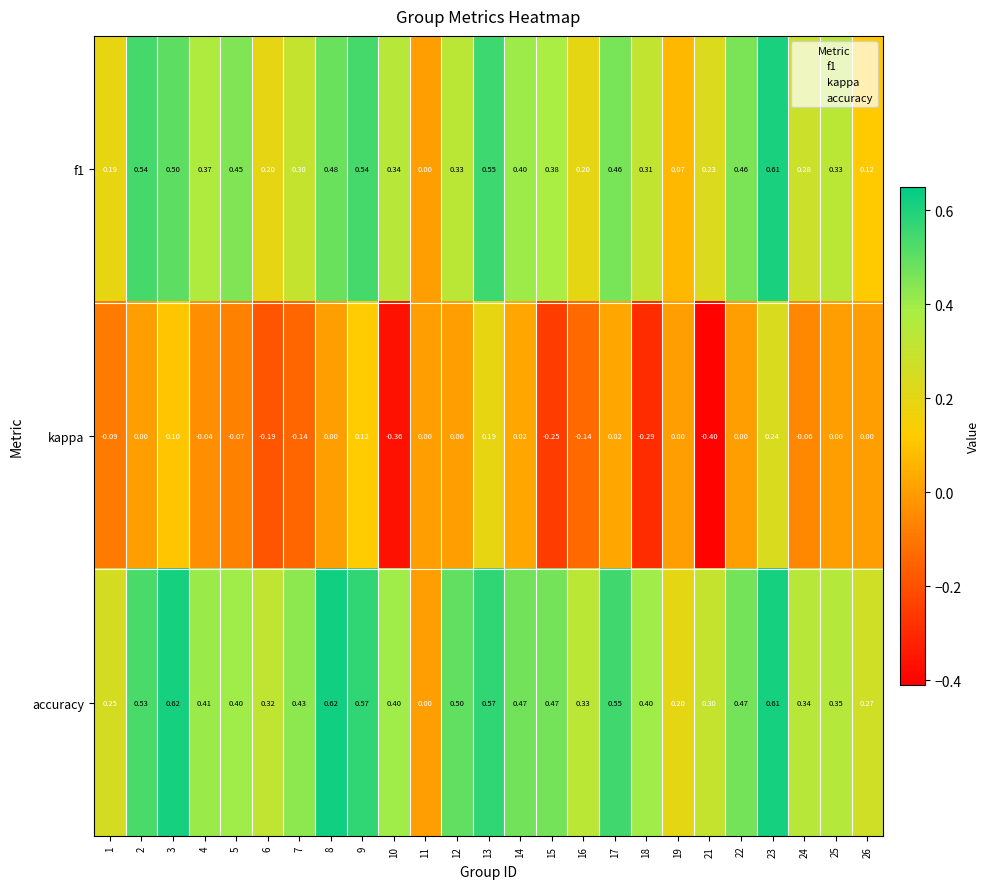

What is the spread (max minus min) of values at 19?

0.2